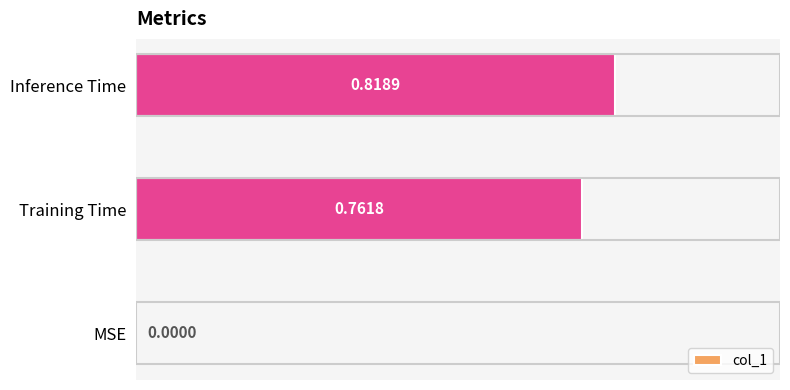

What is the change in value from Training Time to Inference Time?

+0.1